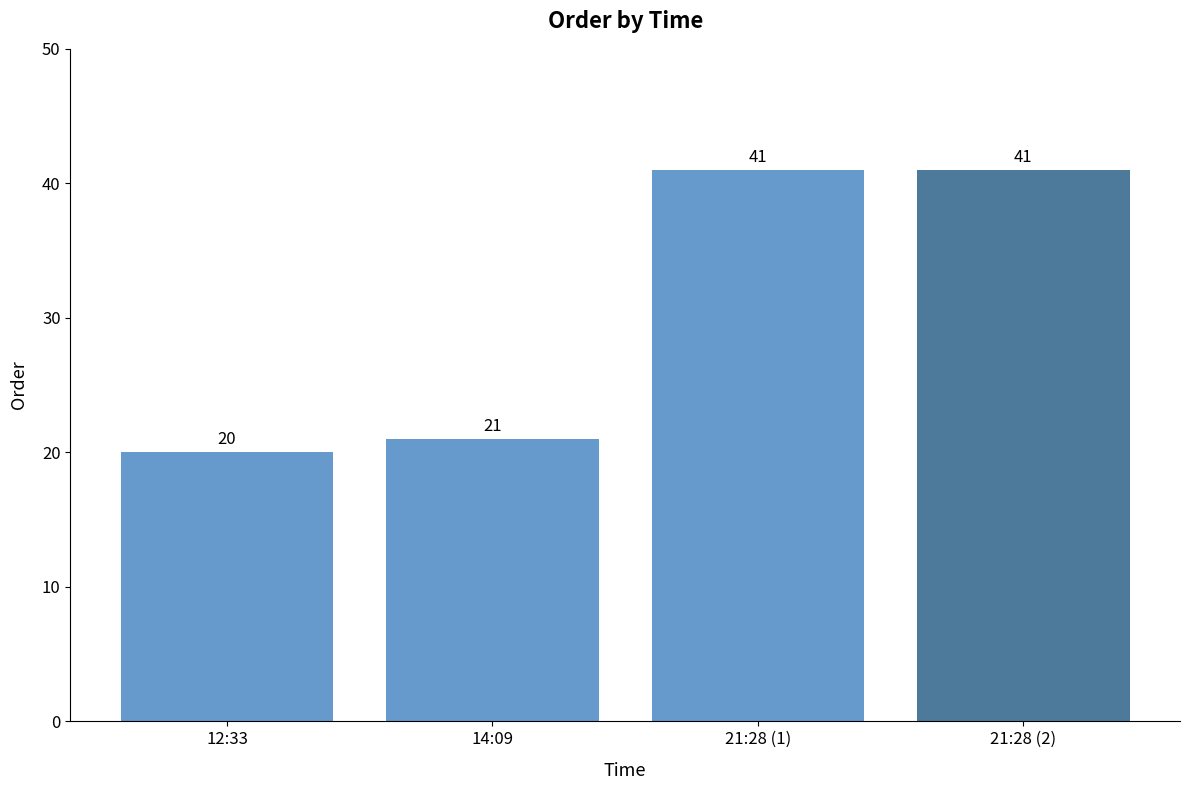

What is the difference between the values at 21:28 (2) and 14:09?

20